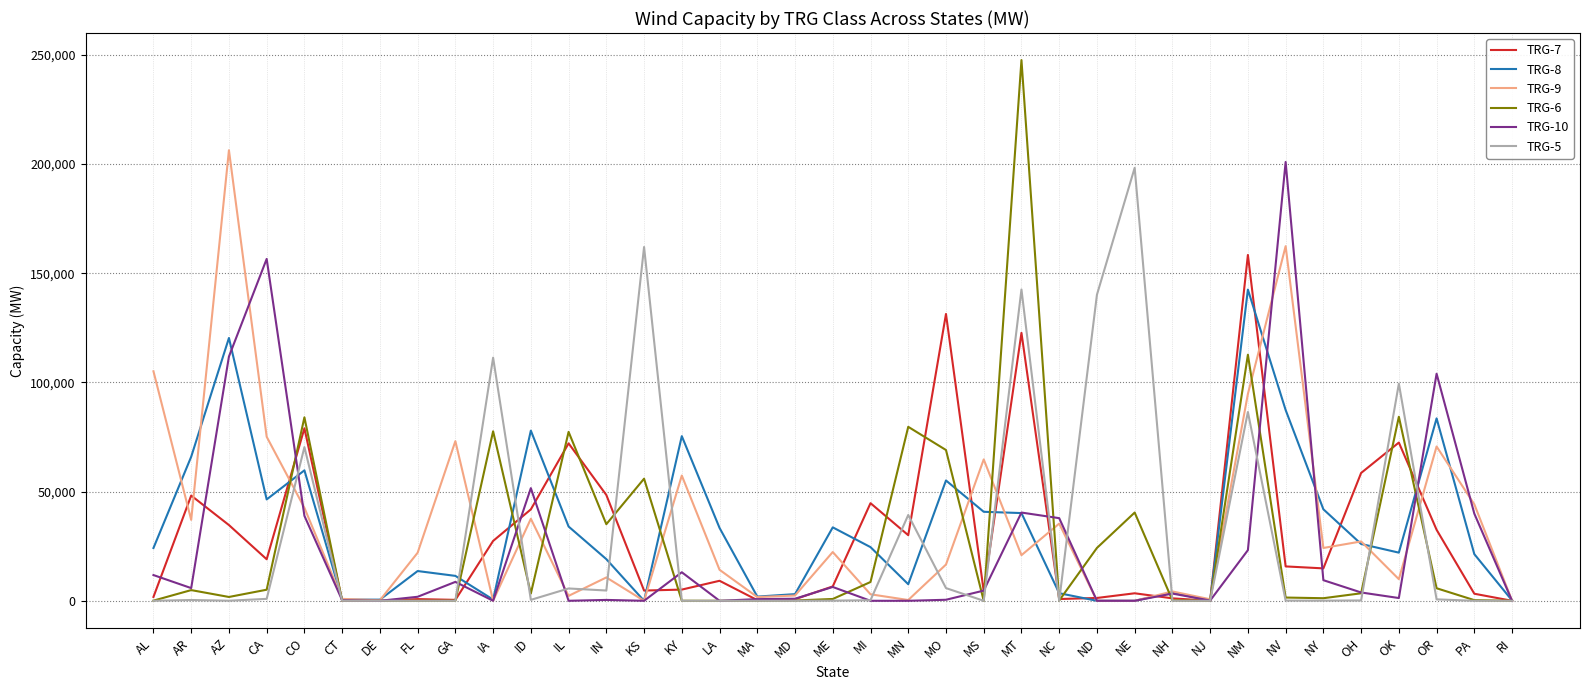

What is the difference between the highest and lowest values at AL?

105095